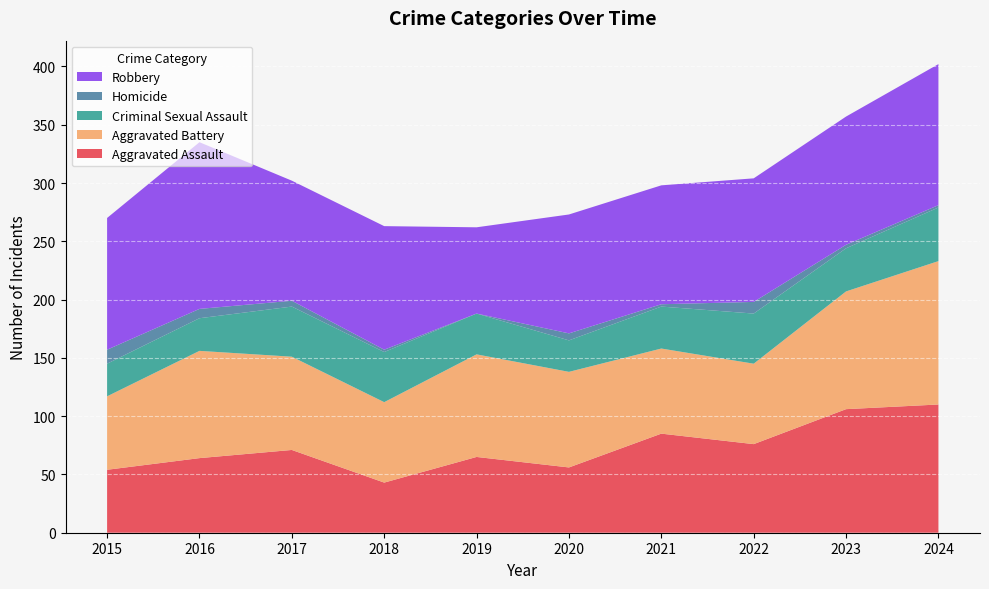

Reading left to right, list all the values displayed in this chart.

Aggravated Assault: 54	64	71	43	65	56	85	76	106	110
Aggravated Battery: 63	92	80	69	88	82	73	69	101	123
Criminal Sexual Assault: 28	28	43	43	35	27	36	43	37	46
Homicide: 12	8	5	2	0	6	2	10	3	2
Robbery: 113	143	103	106	74	102	102	106	110	121